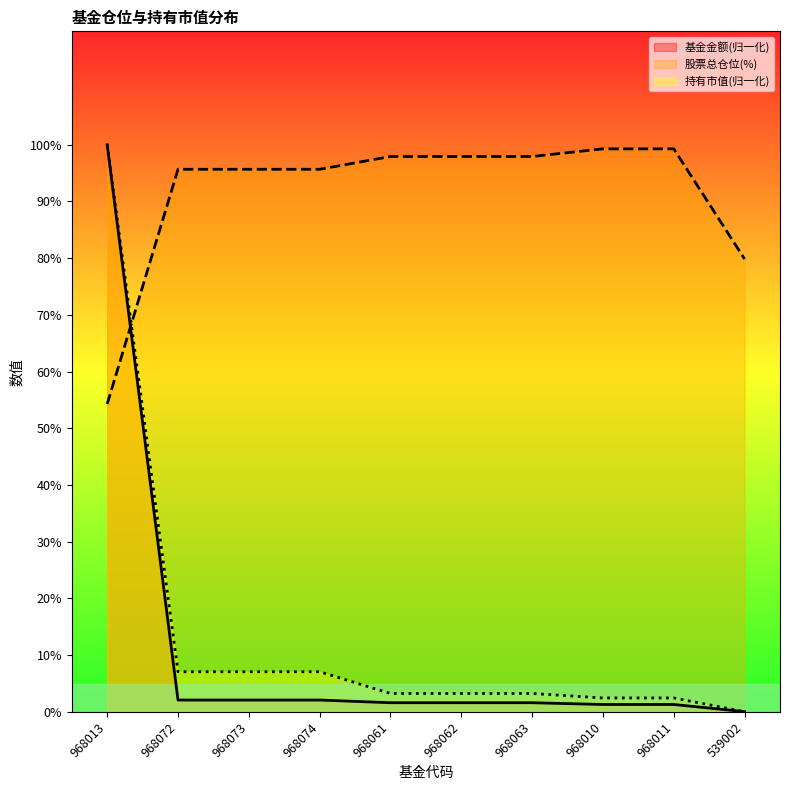

True or false: 基金金额 has more than 2 points higher than both neighbors.

False